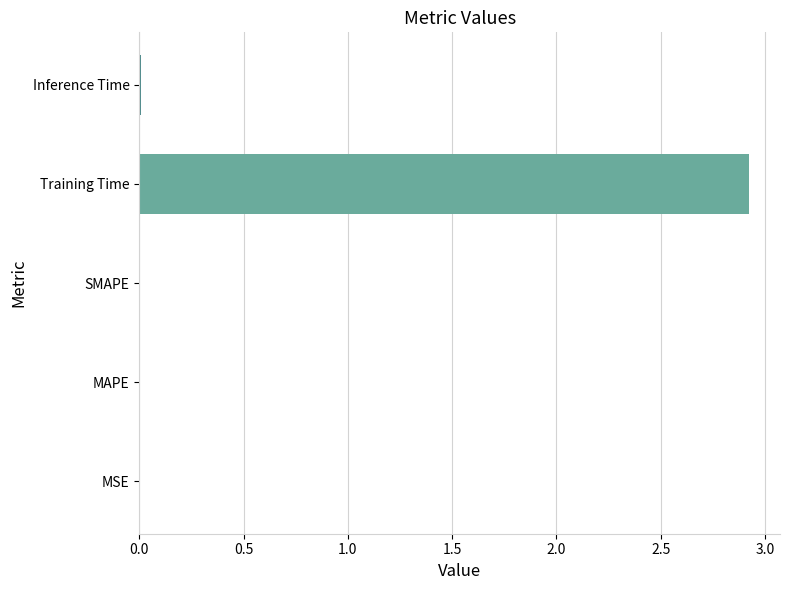

At which category does the chart reach its peak across all series?

Training Time